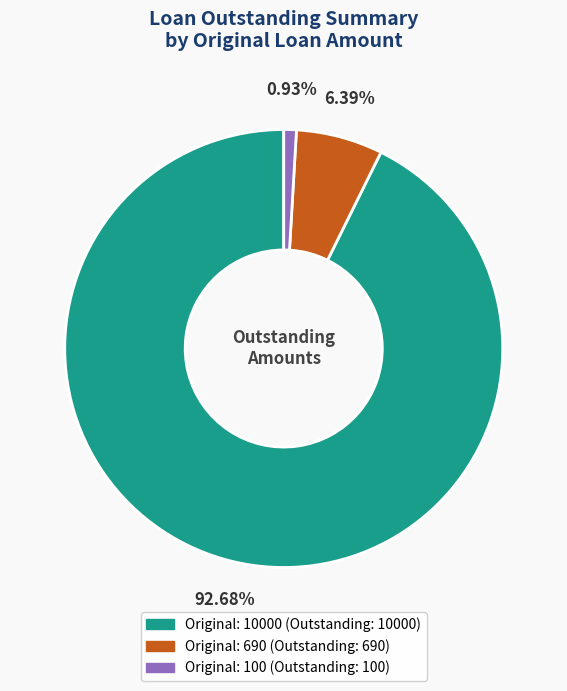

Count the number of slices in the pie.

3